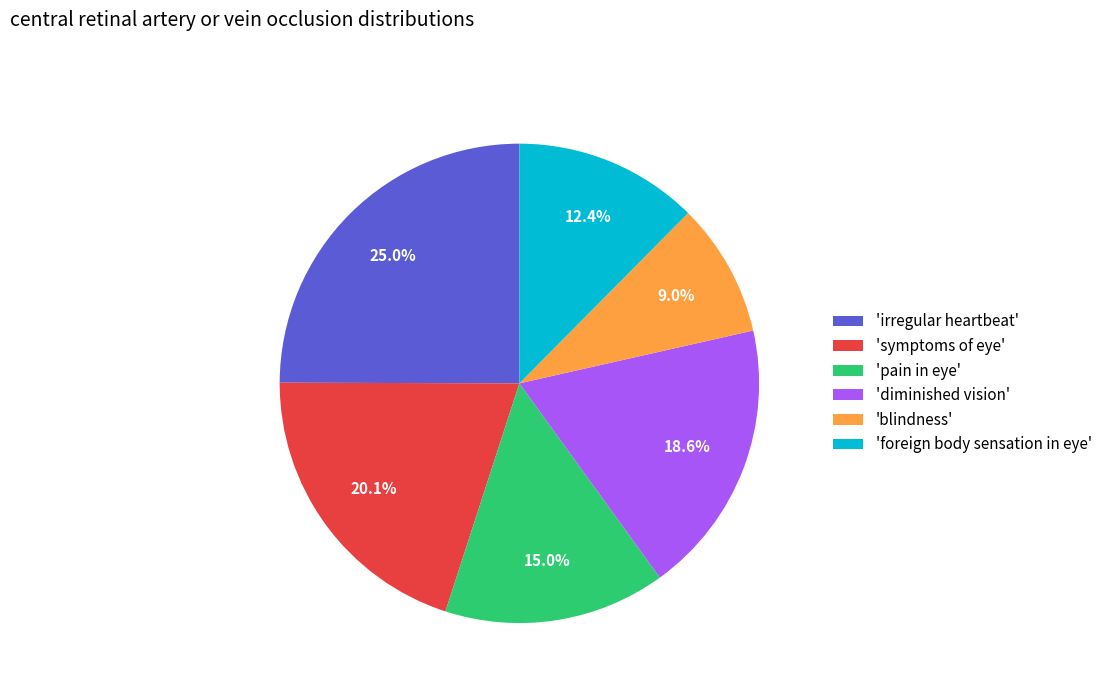

Is there a majority slice in this chart?

No